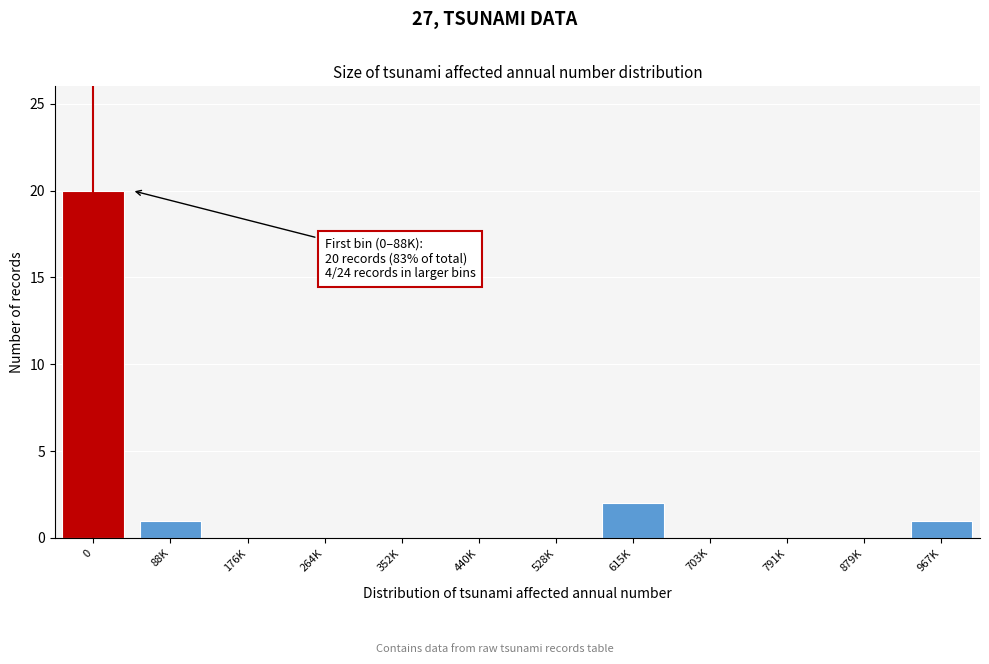

Reading left to right, list all the values displayed in this chart.

0=20	88K=1	176K=0	264K=0	352K=0	440K=0	528K=0	615K=2	703K=0	791K=0	879K=0	967K=1